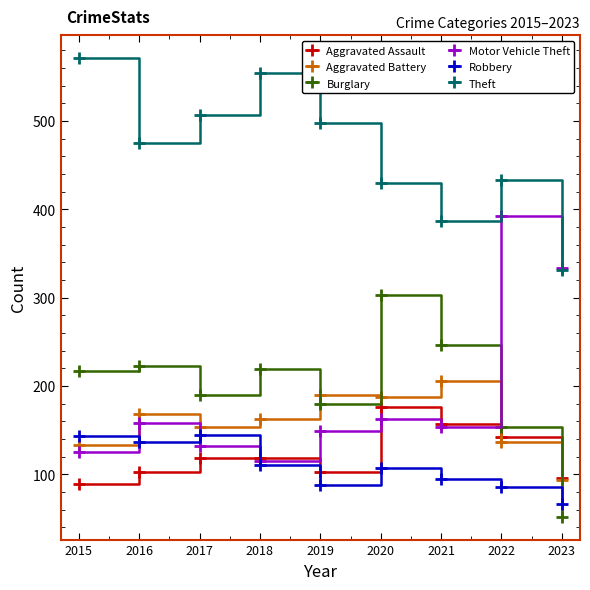

Between which two adjacent categories do Robbery and Aggravated Assault first intersect?

2017 and 2018